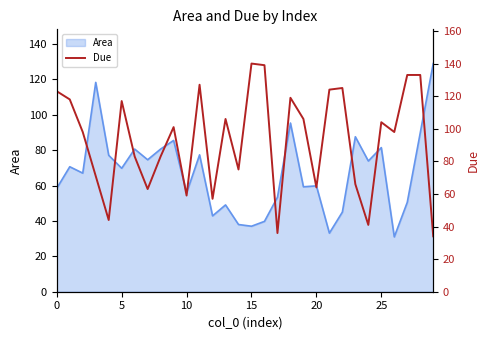

The value of Area at 20 is 82.4. True or false?

False